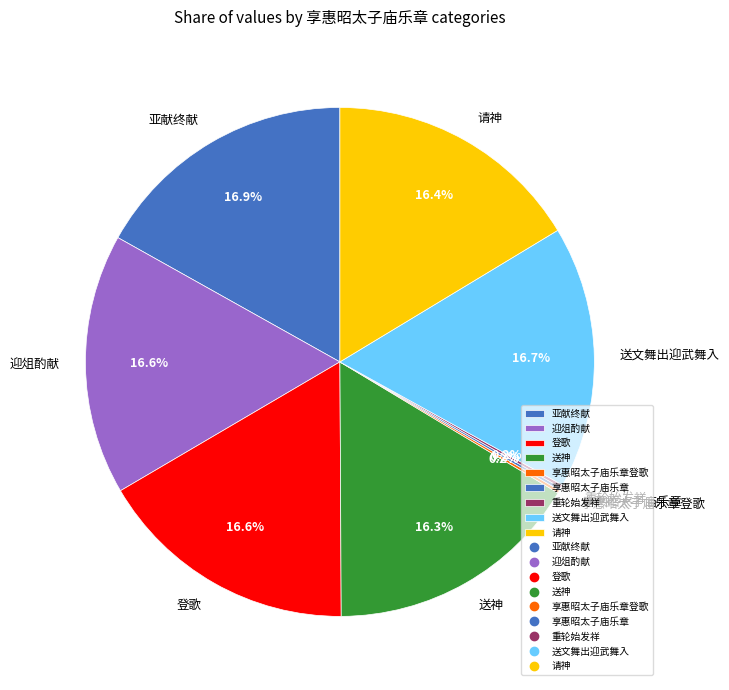

How much of the chart is everything except 亚献终献?

83.1%